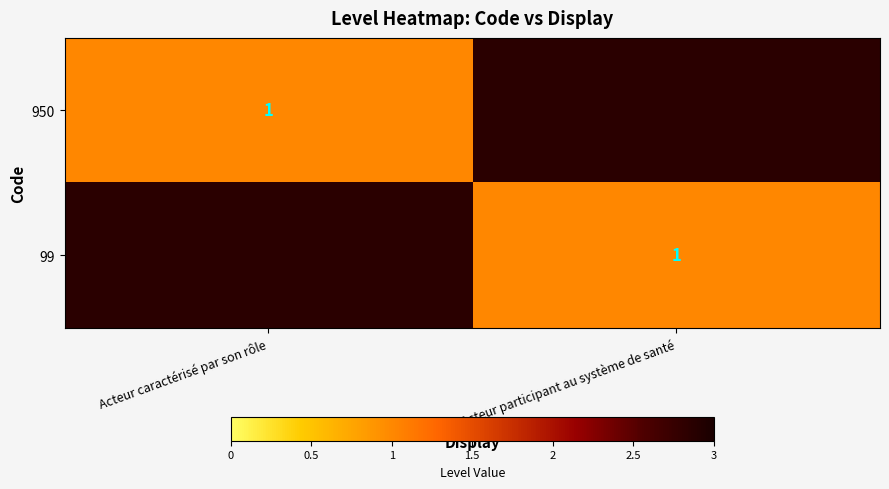

Which has a higher value, Acteur caractérisé par son rôle or Acteur participant au système de santé?

Acteur caractérisé par son rôle